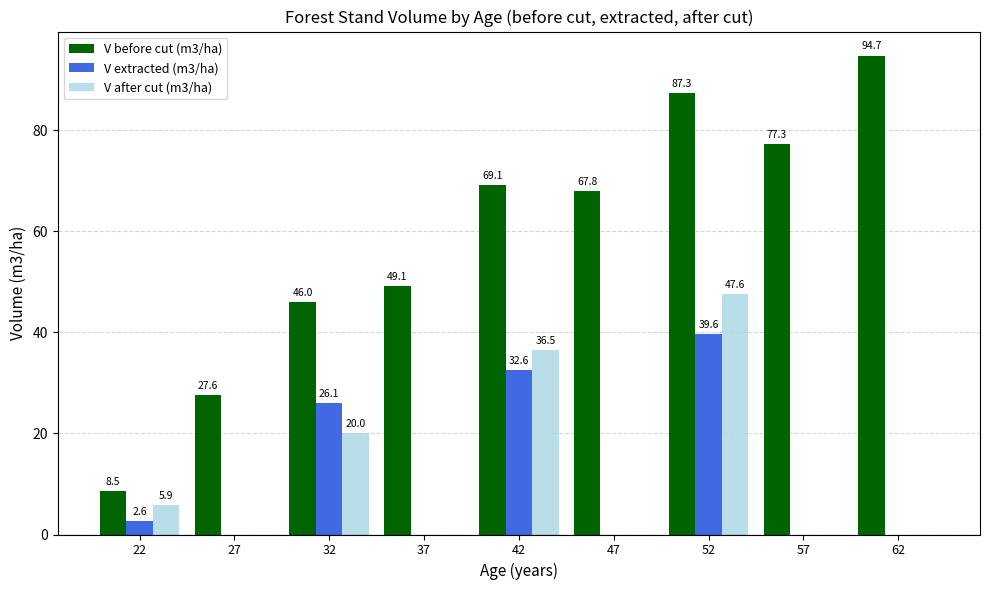

Are the bars grouped side by side (vs. stacked)?

Yes